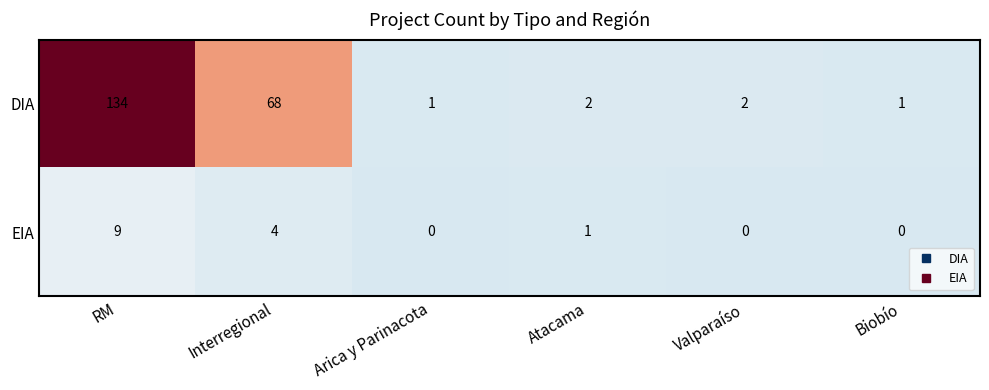

What is the sum of the DIA values at Interregional and Biobío?

69